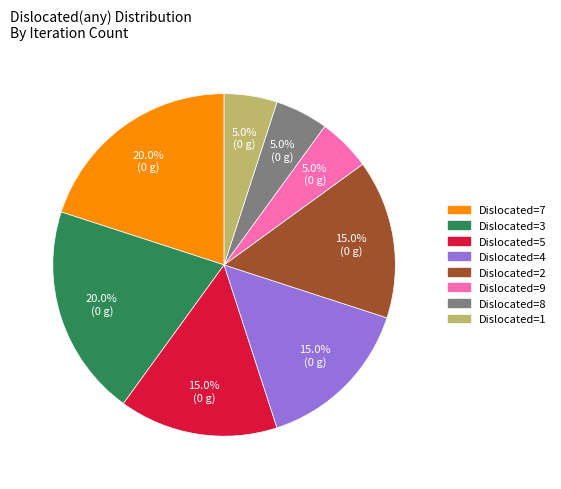

Count the number of slices in the pie.

8